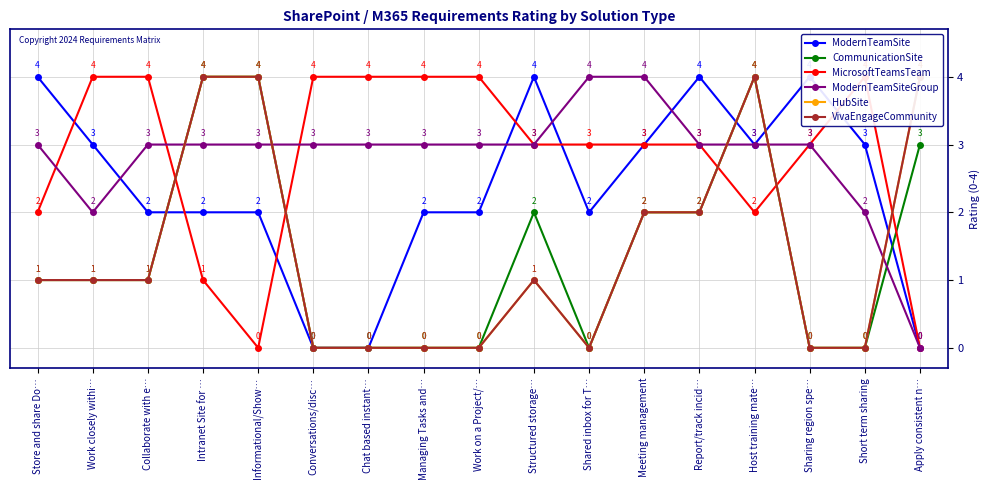

What is the label of the 8th point from the left?

Managing Tasks and…